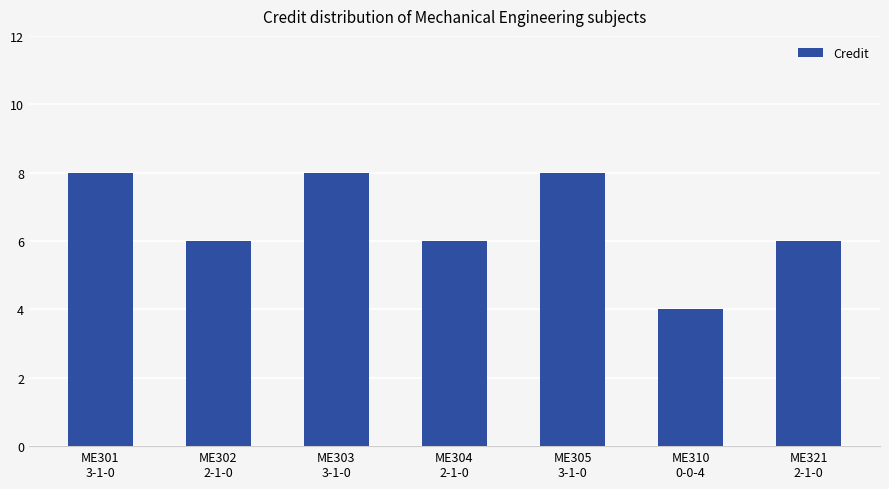

What is the smallest value displayed?

4